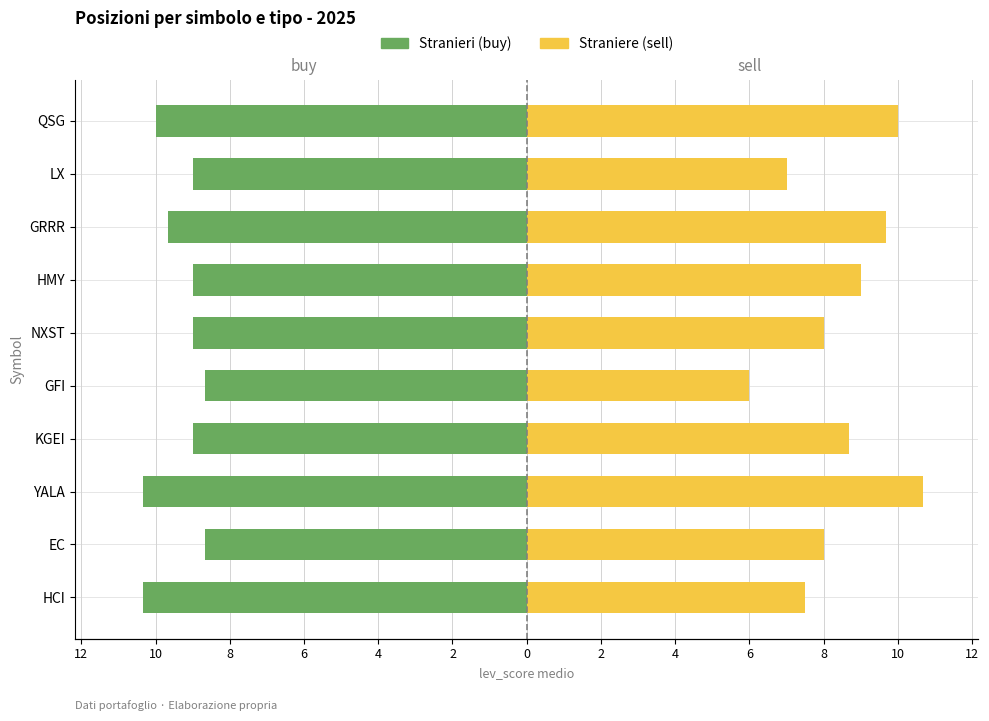

What is the difference between the highest and lowest values at KGEI?

17.7